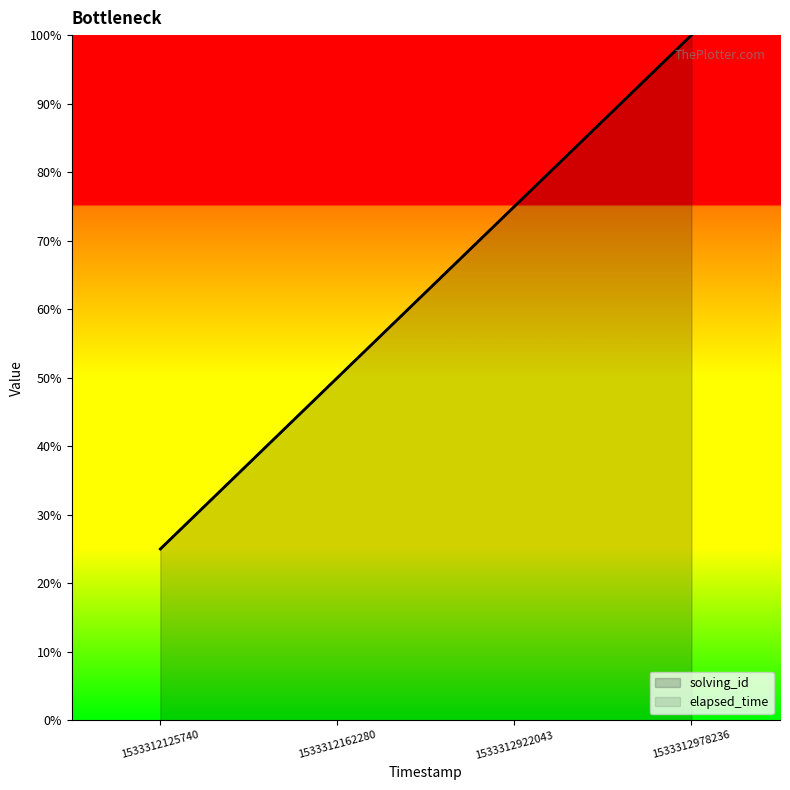

What is the average value?

0.6